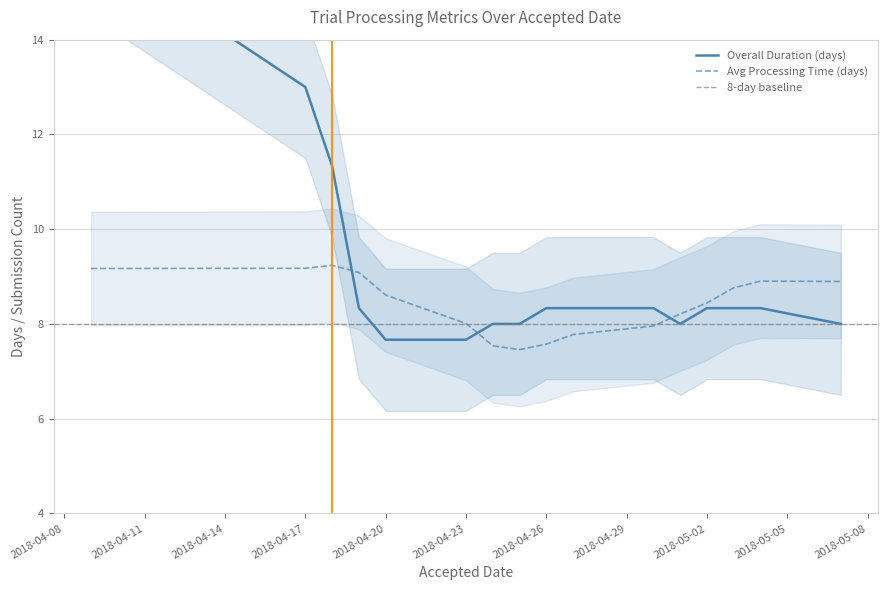

What is the label of the 11th point from the left?

2018-04-30